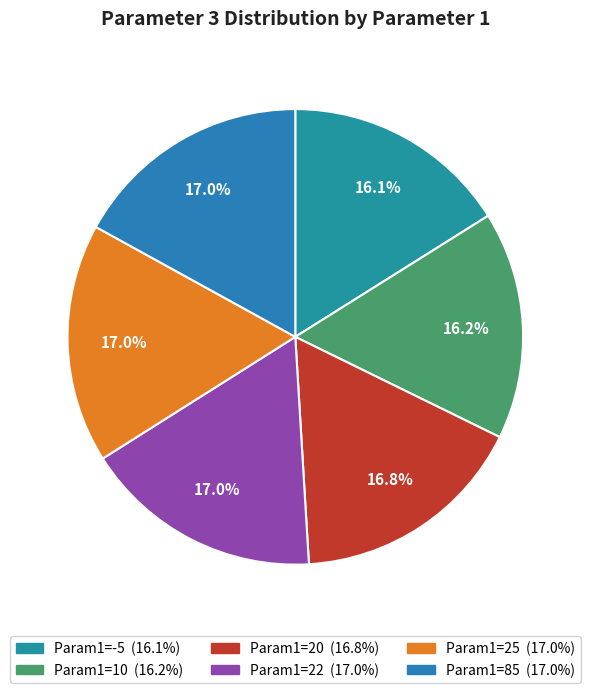

Rank the categories by value from lowest to highest.

-5, 10, 20, 22, 25, 85